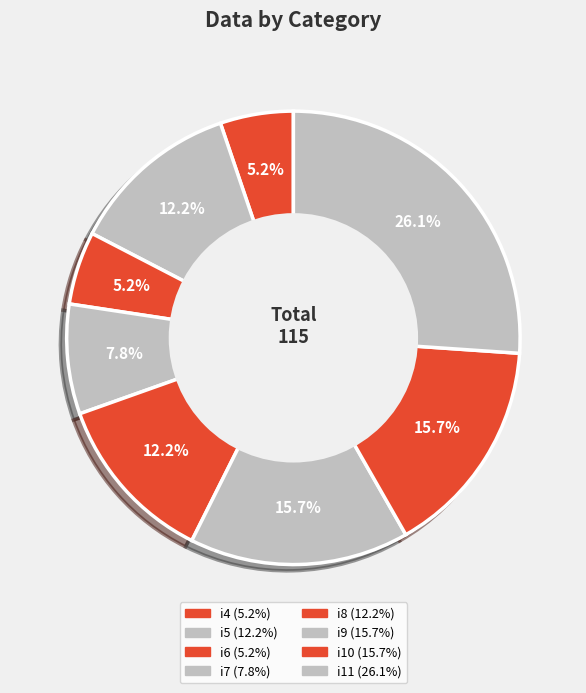

Does any single category account for the majority?

No